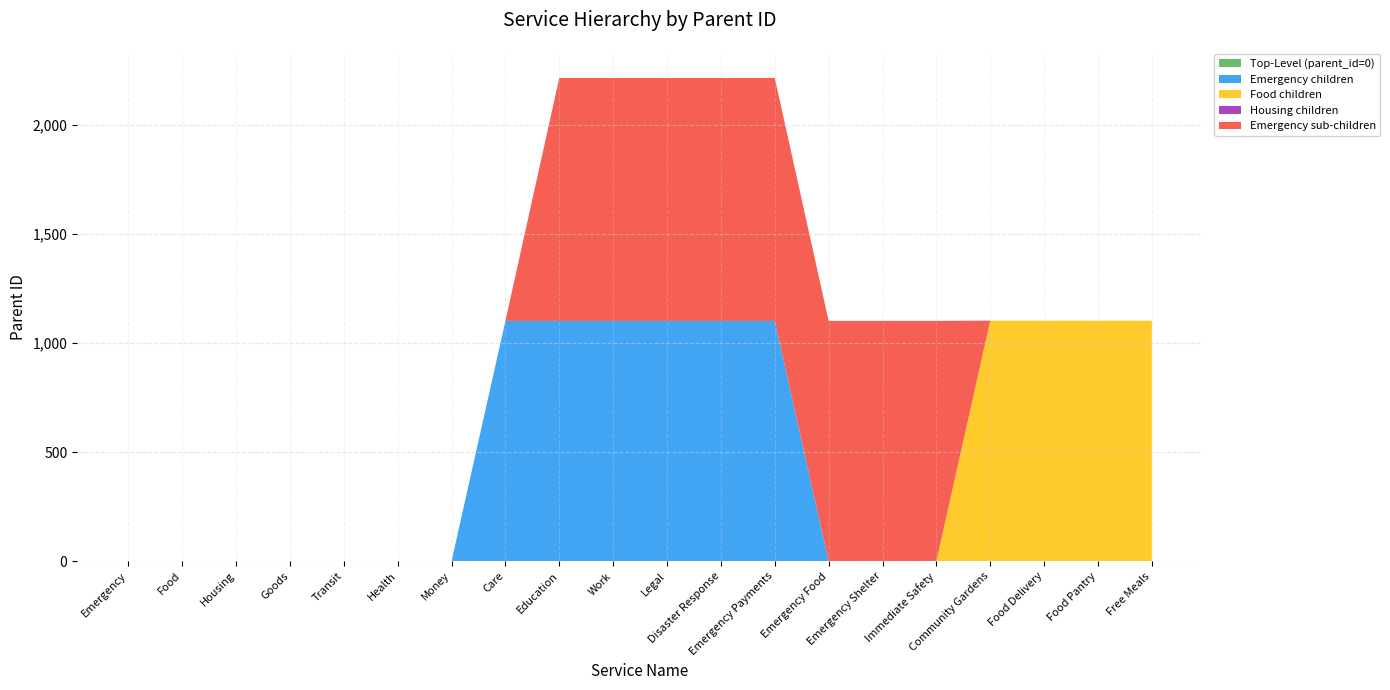

Reading right to left, list all the values displayed in this chart.

Top-Level (parent_id=0): 0	0	0	0	0	0	0	0	0	0	0	0	0	0	0	0	0	0	0	0
Emergency children: 0	0	0	0	0	0	0	1101	1101	1101	1101	1101	1101	0	0	0	0	0	0	0
Food children: 1102	1102	1102	1102	0	0	0	0	0	0	0	0	0	0	0	0	0	0	0	0
Housing children: 0	0	0	0	0	0	0	0	0	0	0	0	0	0	0	0	0	0	0	0
Emergency sub-children: 0	0	0	0	1101	1101	1101	1113	1113	1113	1113	1113	0	0	0	0	0	0	0	0